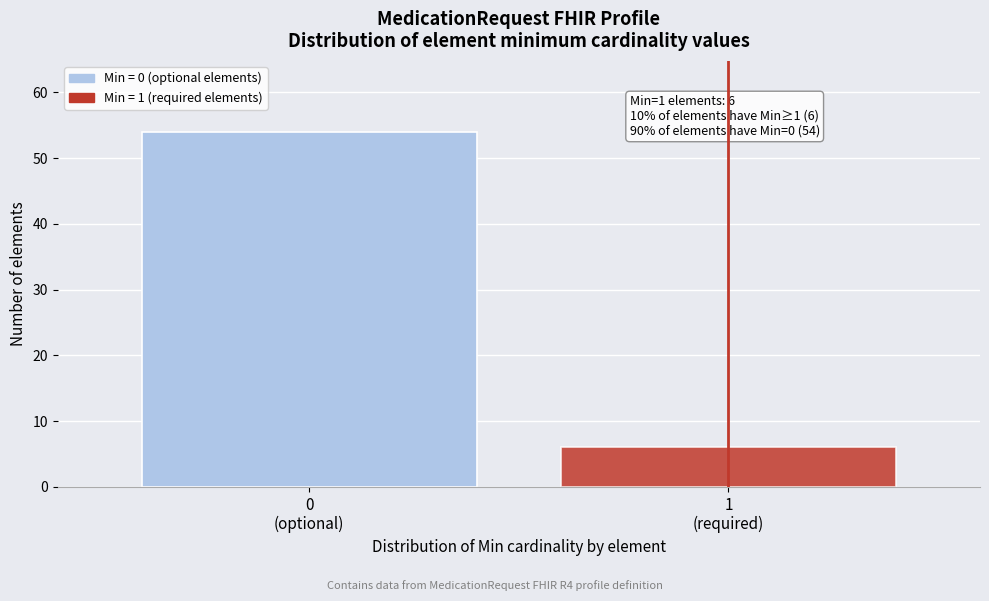

Reading right to left, extract all data points from this chart.

6	54